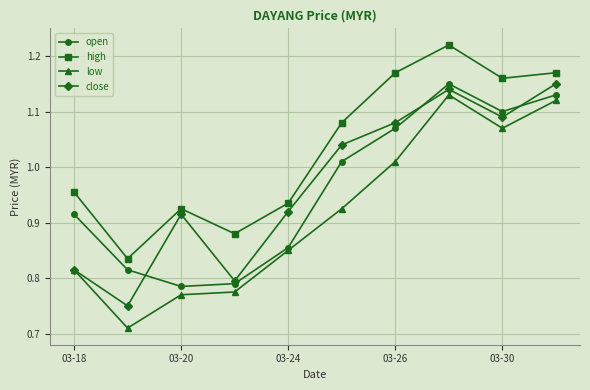

Which series has the largest total across all categories?

high